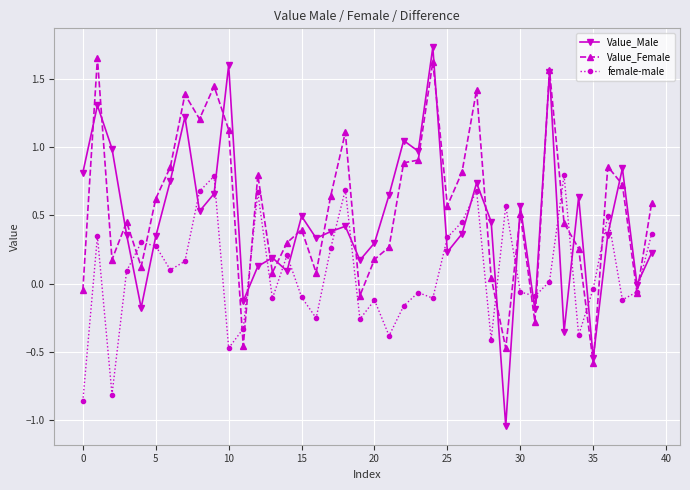

What is the value of the Value_Female point at the 9th from the left?

1.2